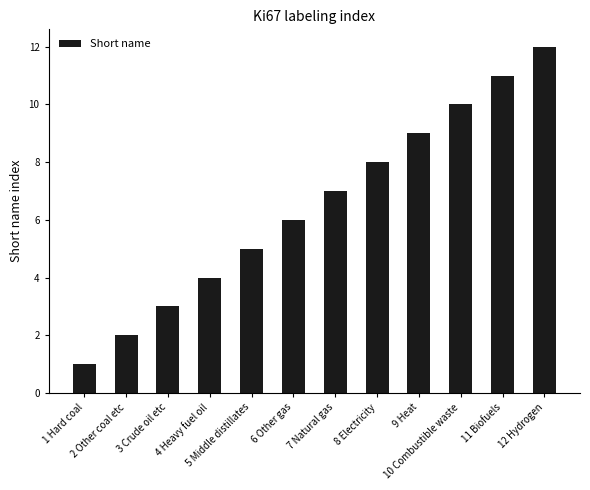

List the labels in order of value, largest first.

12 Hydrogen, 11 Biofuels, 10 Combustible waste, 9 Heat, 8 Electricity, 7 Natural gas, 6 Other gas, 5 Middle distillates, 4 Heavy fuel oil, 3 Crude oil etc, 2 Other coal etc, 1 Hard coal